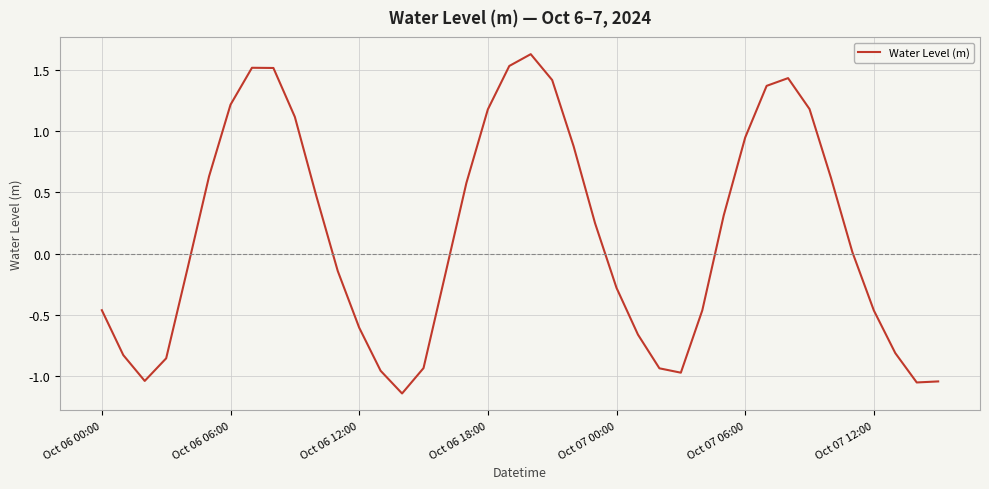

Where is the data nearest to the value 0?

35